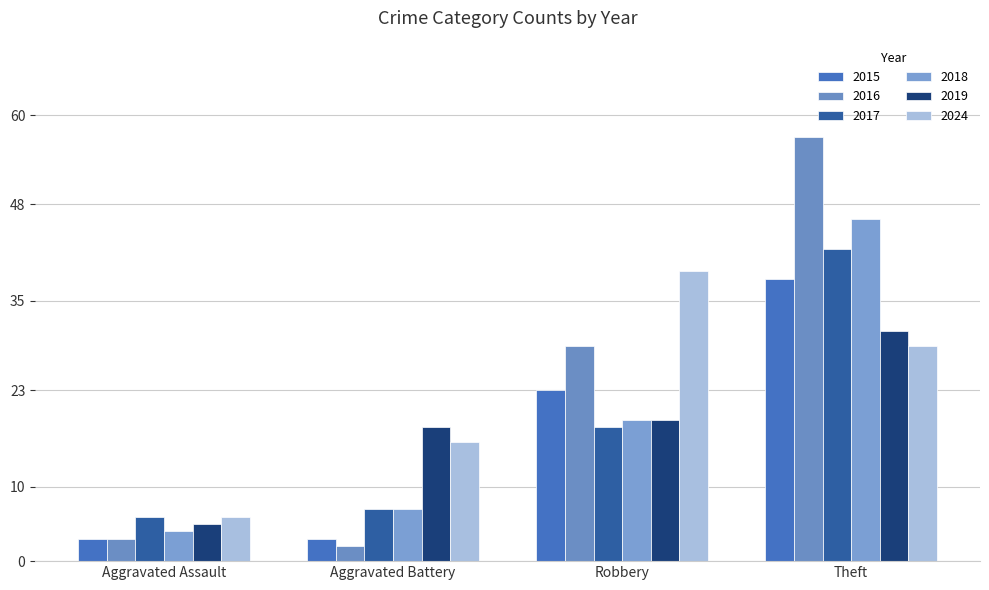

What are all the series names shown in the legend?

2015, 2016, 2017, 2018, 2019, 2024